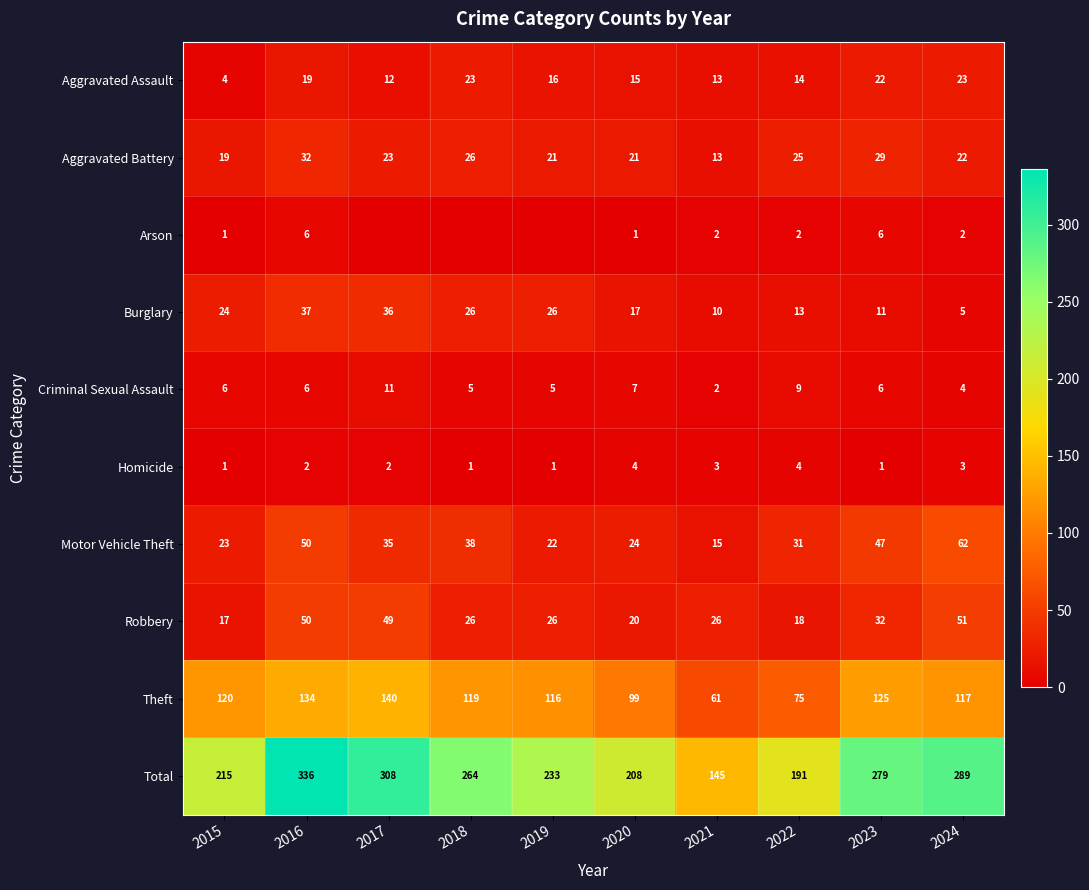

True or false: Motor Vehicle Theft has a value of 38 at 2018.

True